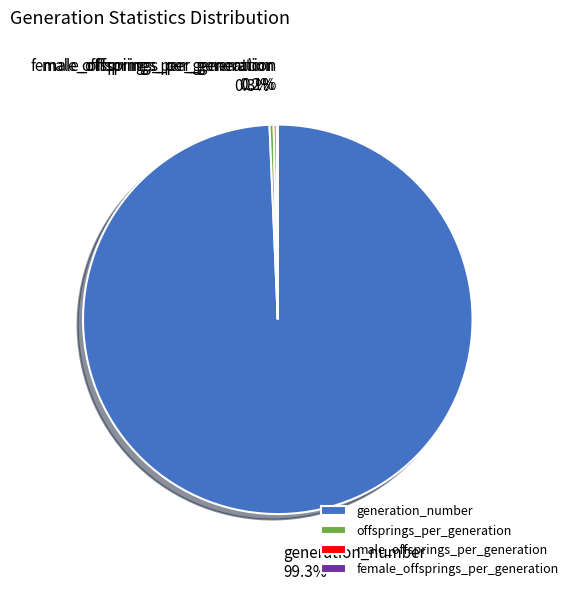

What is the majority slice?

generation_number